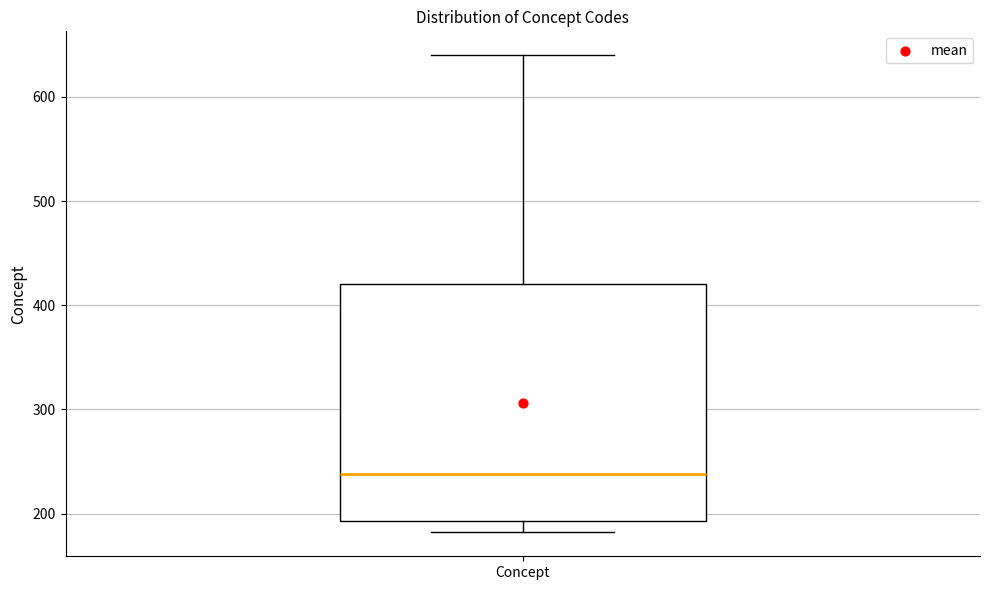

Read this box plot against the y-axis: the position of the median line, the range covered by the box, and the ends of both whiskers. The values are not printed on the chart, so give them approximately, as read against the axis.

median 240, box 190 to 420, whiskers 180 to 640